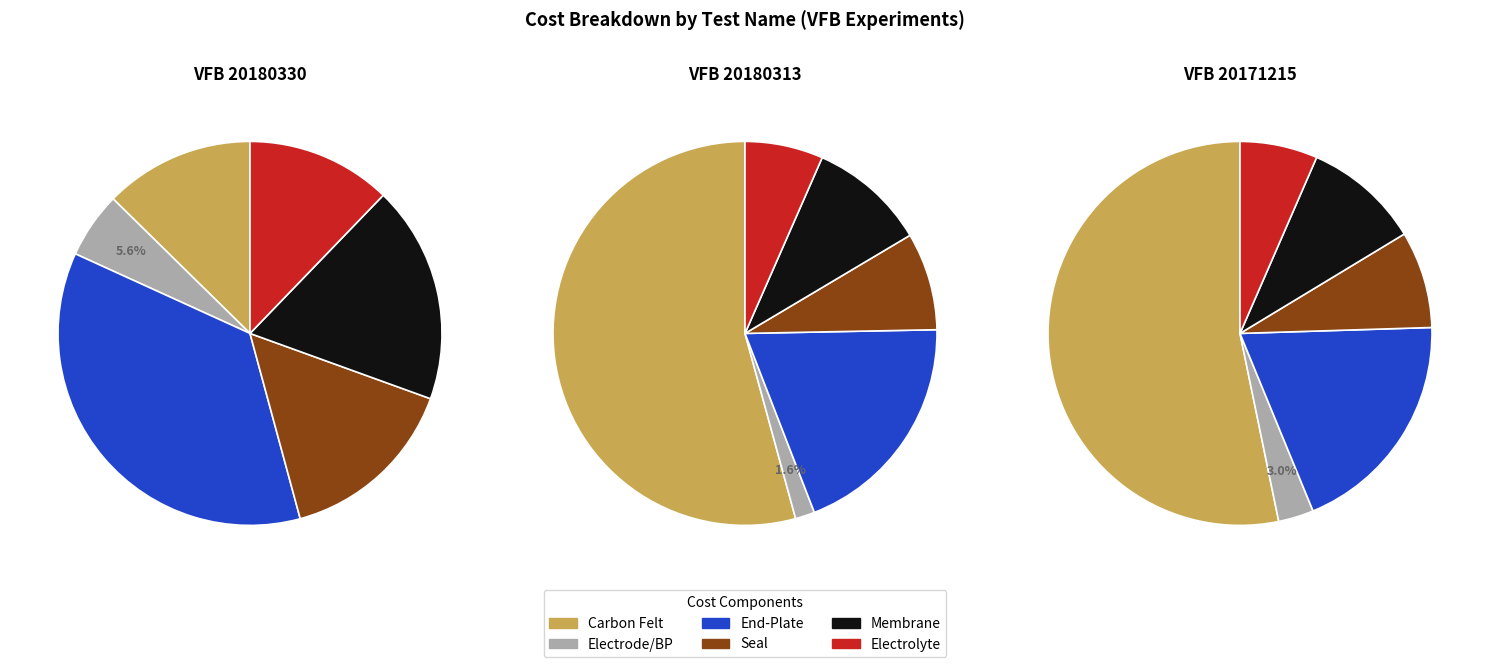

Which category has the smallest portion of the pie?

VFB 20180313